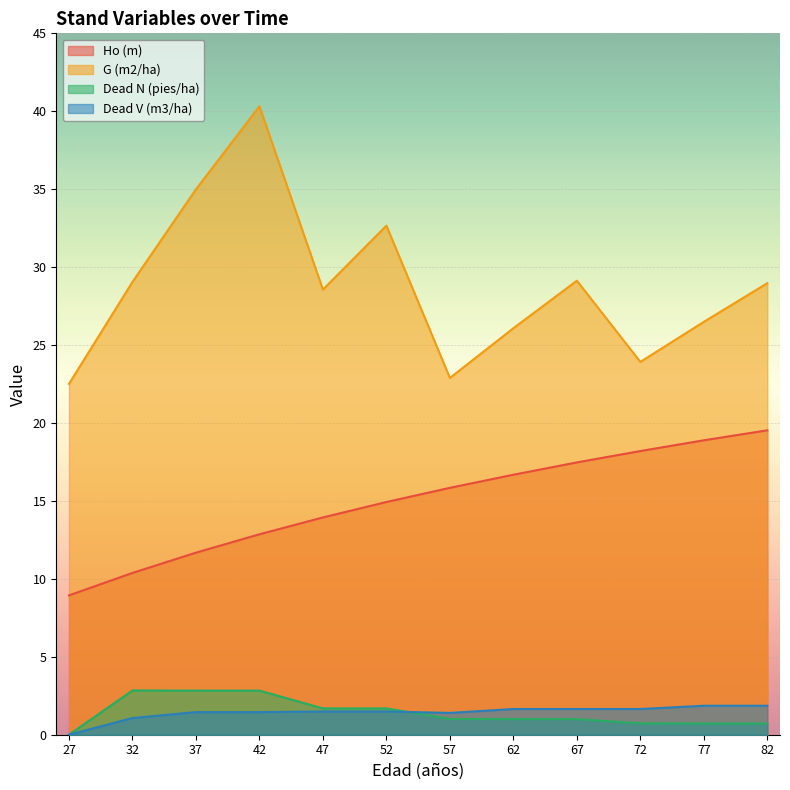

Reading left to right, transcribe all the data shown in this chart.

Ho (m): 27=8.9	32=10.4	37=11.7	42=12.9	47=13.9	52=14.9	57=15.8	62=16.7	67=17.5	72=18.2	77=18.9	82=19.5
G (m2/ha): 27=22.5	32=29.1	37=35.0	42=40.3	47=28.6	52=32.7	57=22.9	62=26.1	67=29.1	72=23.9	77=26.5	82=29.0
Dead N (pies/ha): 27=0.0	32=2.8	37=2.8	42=2.8	47=1.7	52=1.7	57=1.0	62=1.0	67=1.0	72=0.7	77=0.7	82=0.7
Dead V (m3/ha): 27=0.0	32=1.1	37=1.4	42=1.4	47=1.5	52=1.5	57=1.4	62=1.6	67=1.6	72=1.6	77=1.9	82=1.9